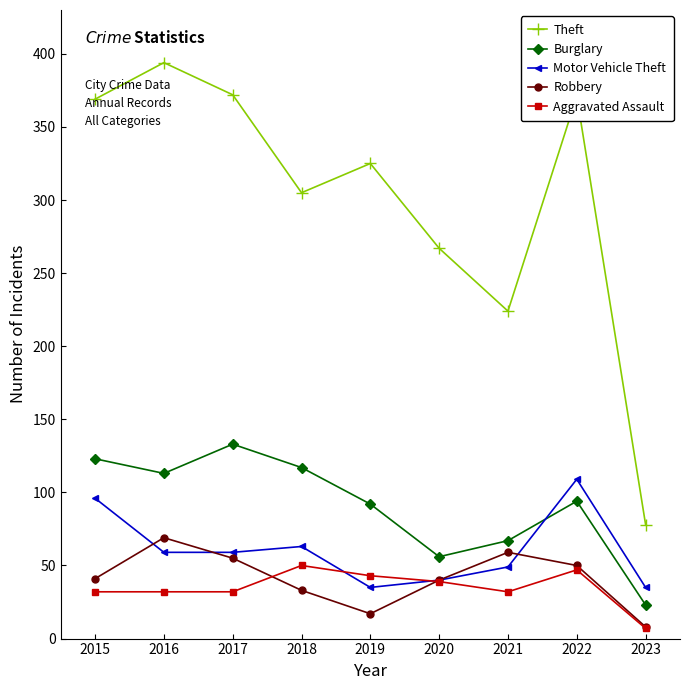

True or false: Theft and Motor Vehicle Theft intersect in this chart.

False